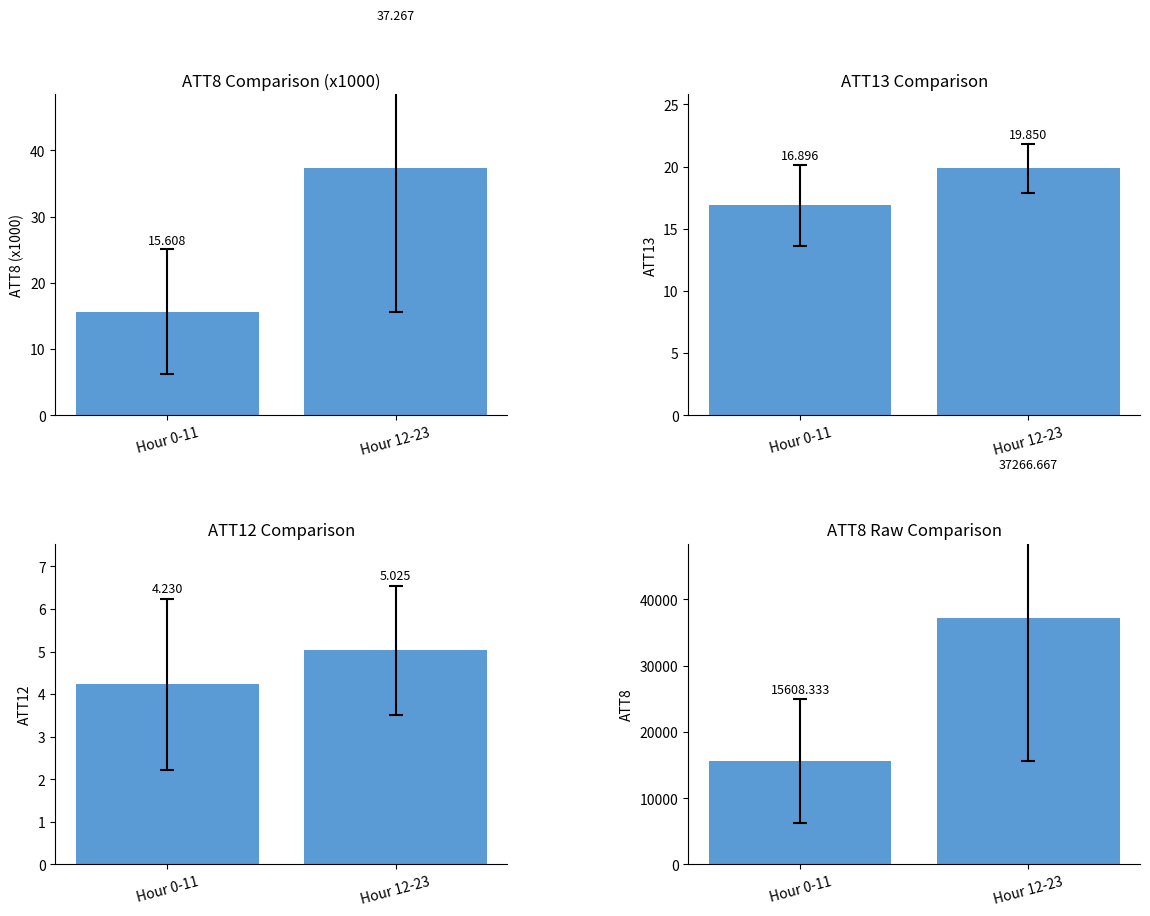

Reading left to right, what are all the values shown in this chart?

ATT8 (x1000): Hour 0-11=15.6	Hour 12-23=37.3
ATT13: Hour 0-11=16.9	Hour 12-23=19.9
ATT12: Hour 0-11=4.2	Hour 12-23=5.0
ATT8: Hour 0-11=15608.3	Hour 12-23=37266.7